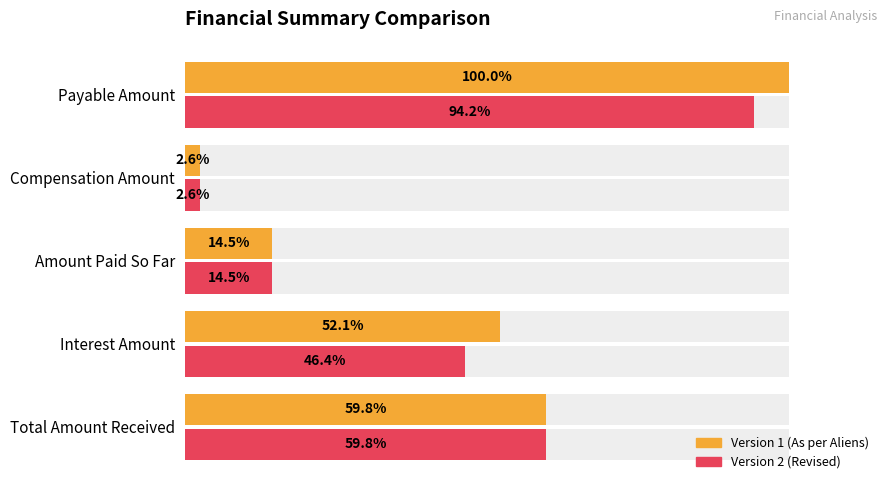

What are all the series names shown in the legend?

Version 1 (As per Aliens), Version 2 (Revised)